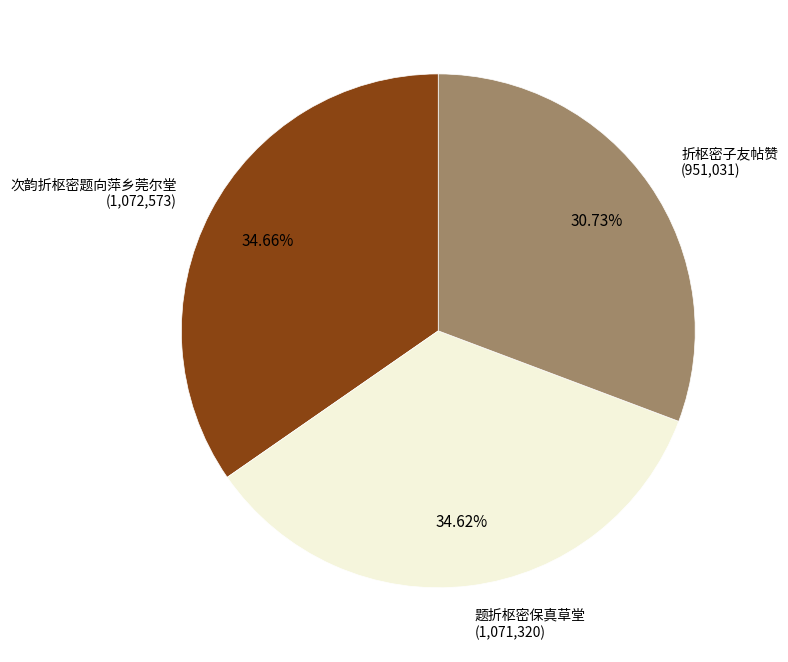

How many segments does this pie chart have?

3